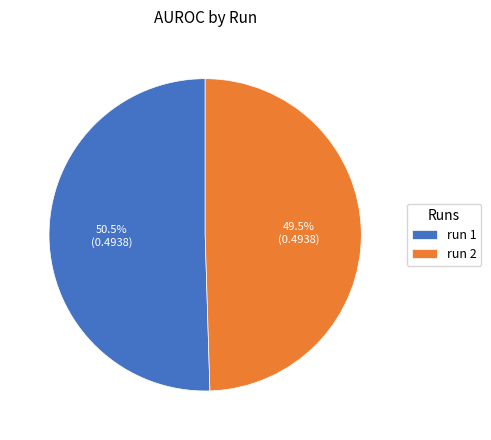

Which category has the biggest portion of the pie?

run 1